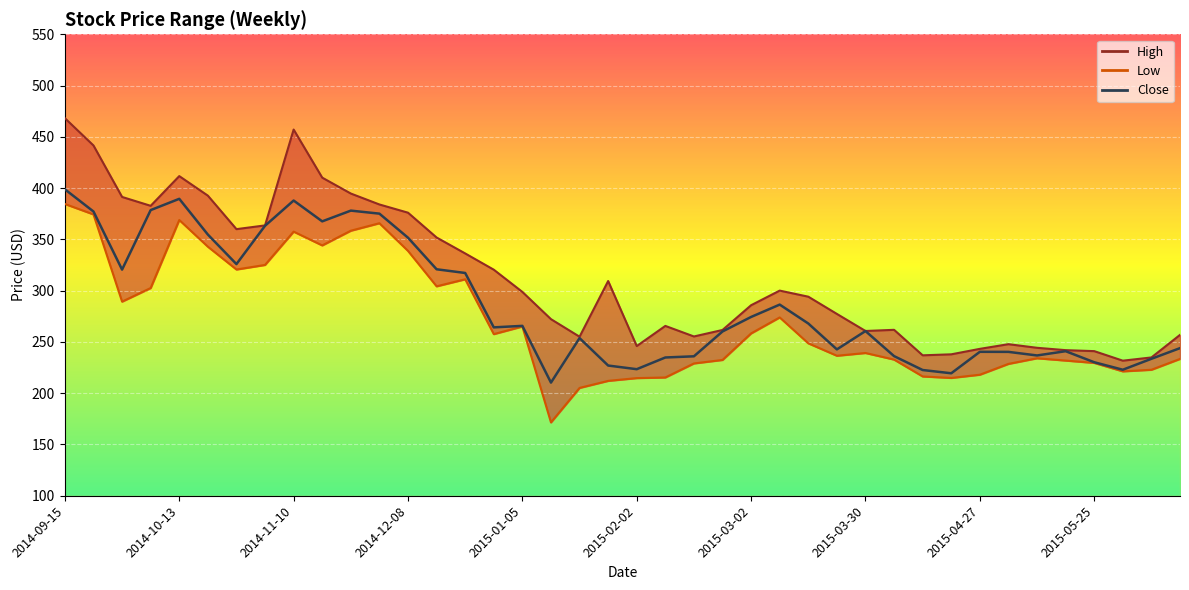

Which has a higher value, 2014-12-08 or 2014-10-06?

2014-10-06